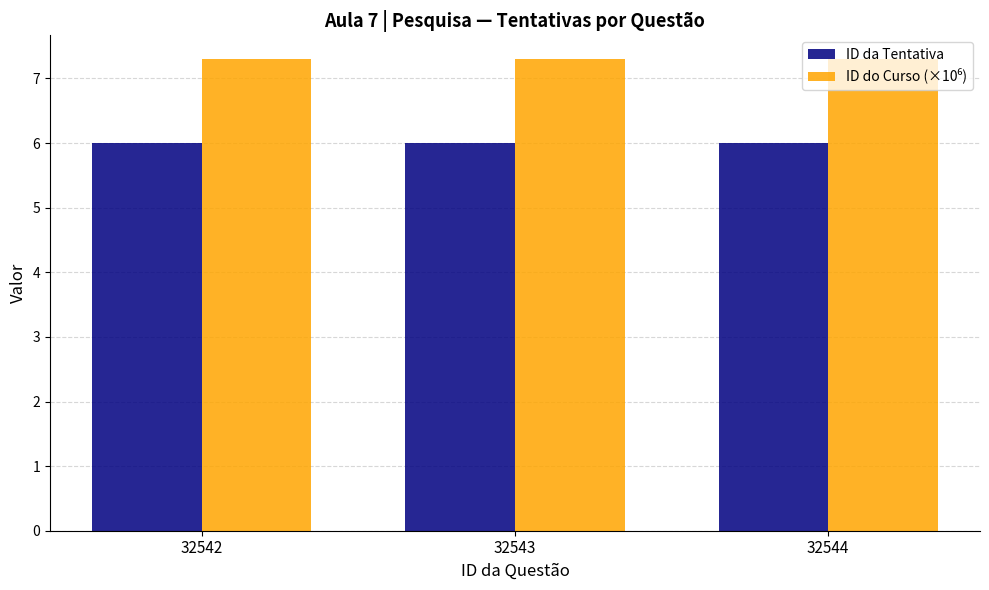

How many bars are there in total?

6